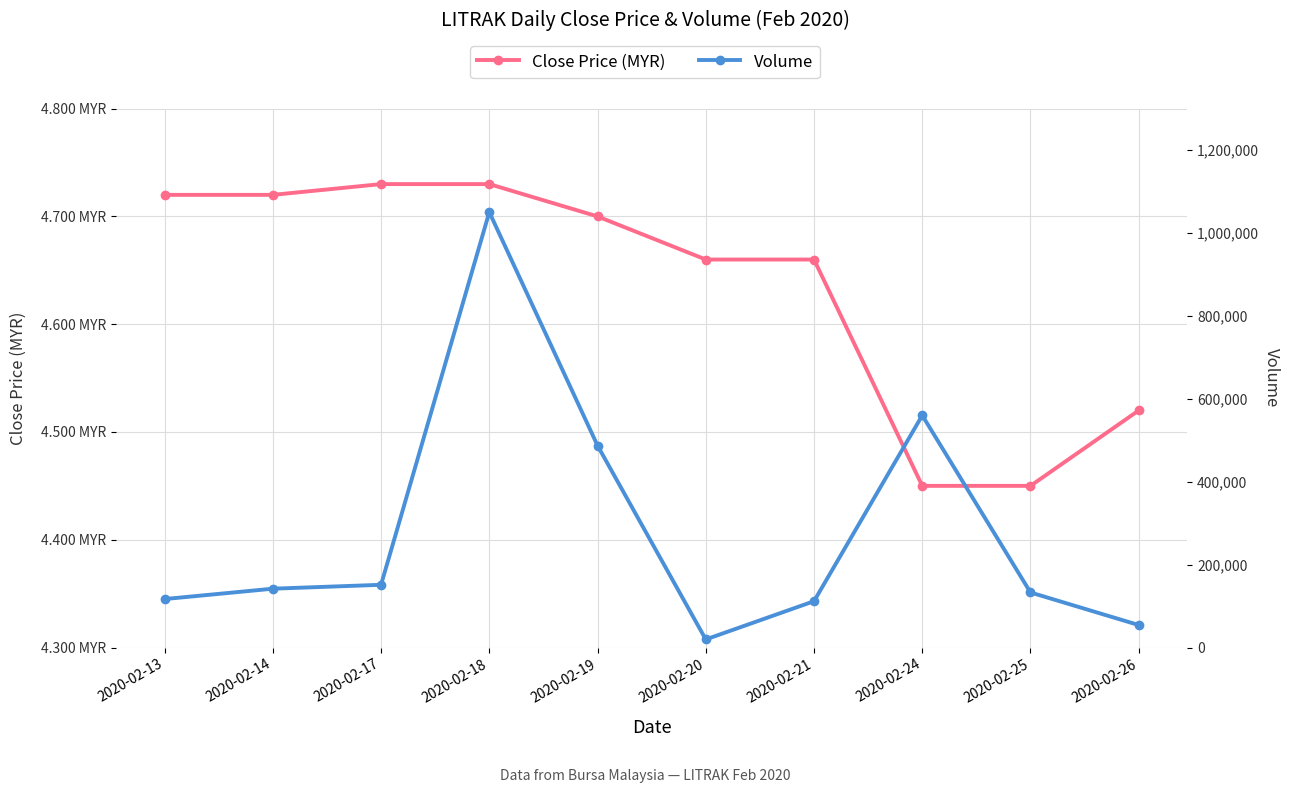

What is the greatest value displayed?

1050400.0